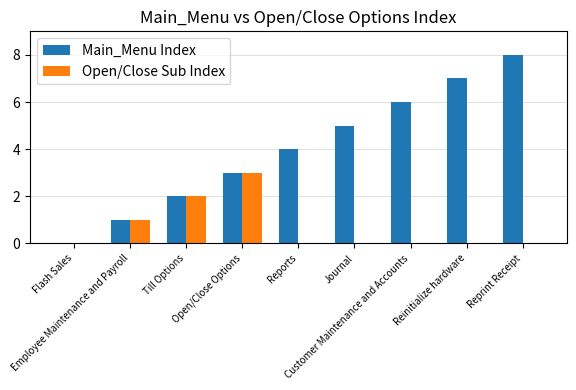

What is the sum of all Open/Close Sub Index values?

6